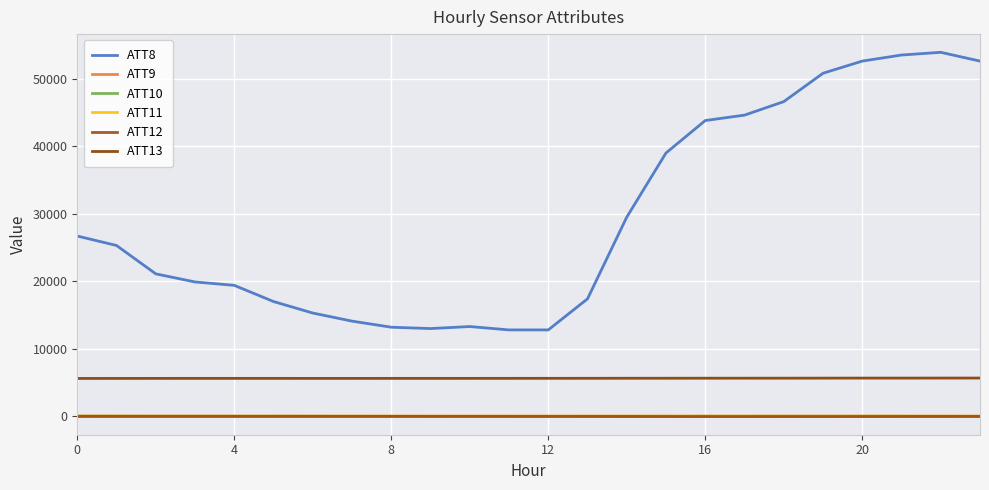

What is the average value of the ATT10 series?

-4.0